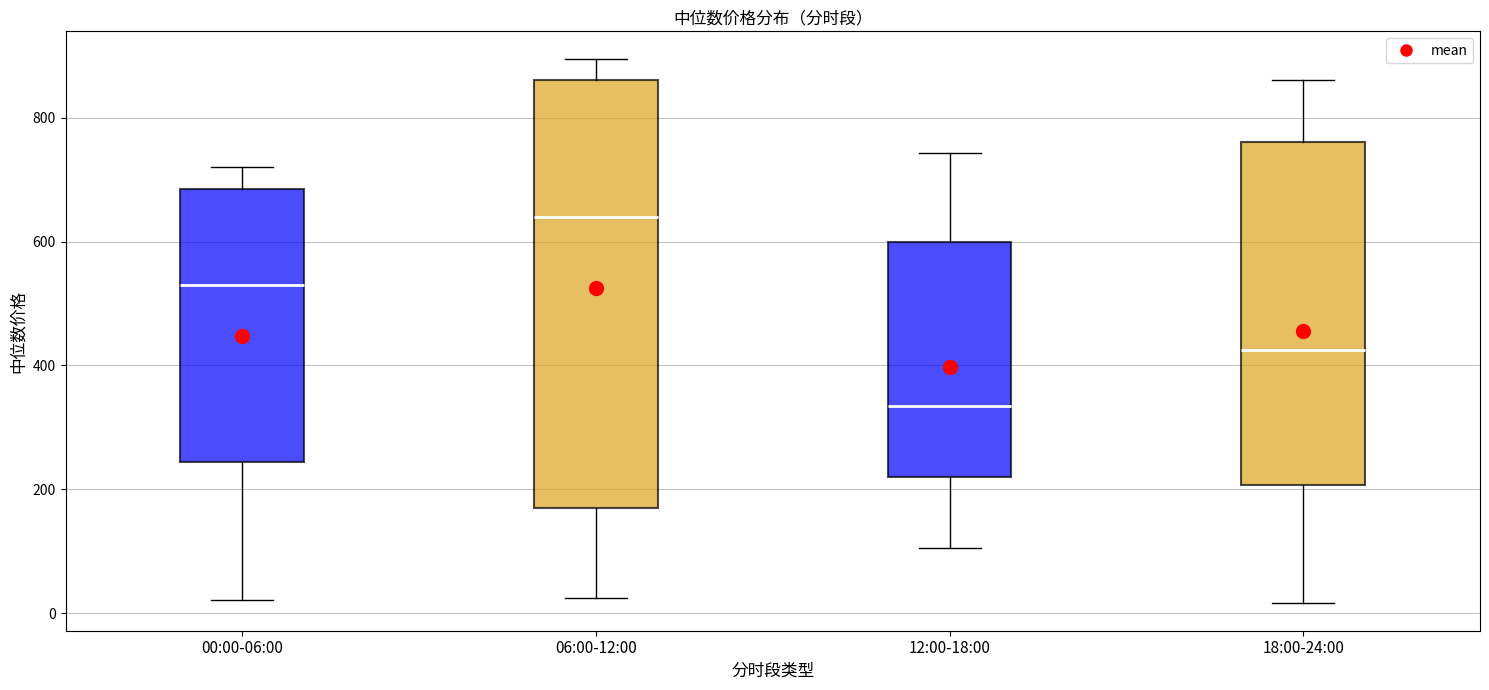

Reading left to right, read every box against the y-axis: the position of its median line, the range the box covers, and the ends of its whiskers. The values are not printed on the chart, so give them approximately, as read against the axis.

00:00-06:00: median 520, box 240 to 680, whiskers 20 to 720
06:00-12:00: median 640, box 180 to 860, whiskers 20 to 900
12:00-18:00: median 340, box 220 to 600, whiskers 100 to 740
18:00-24:00: median 420, box 200 to 760, whiskers 20 to 860